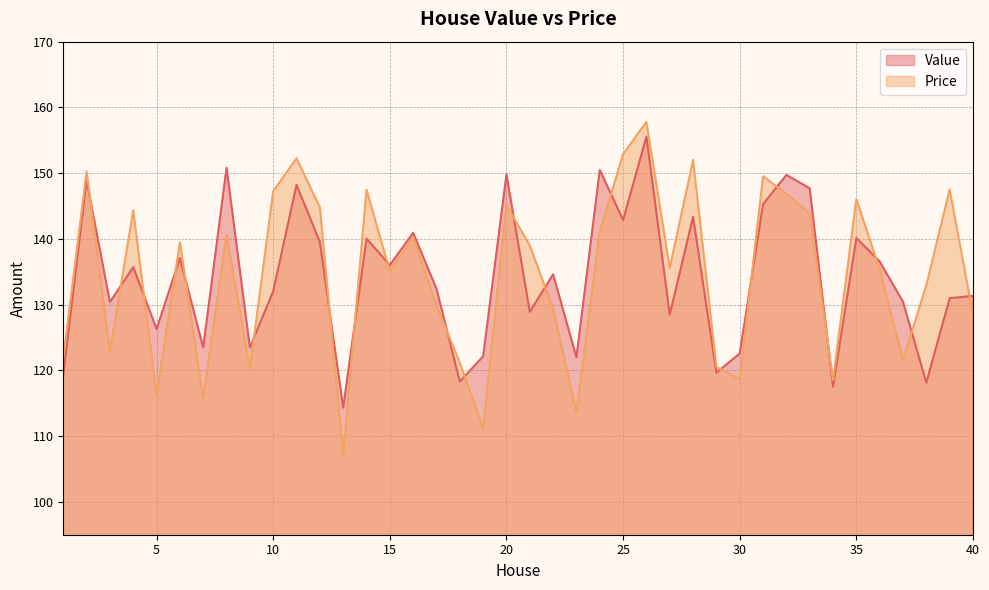

How many times do Price and Value cross each other?

21